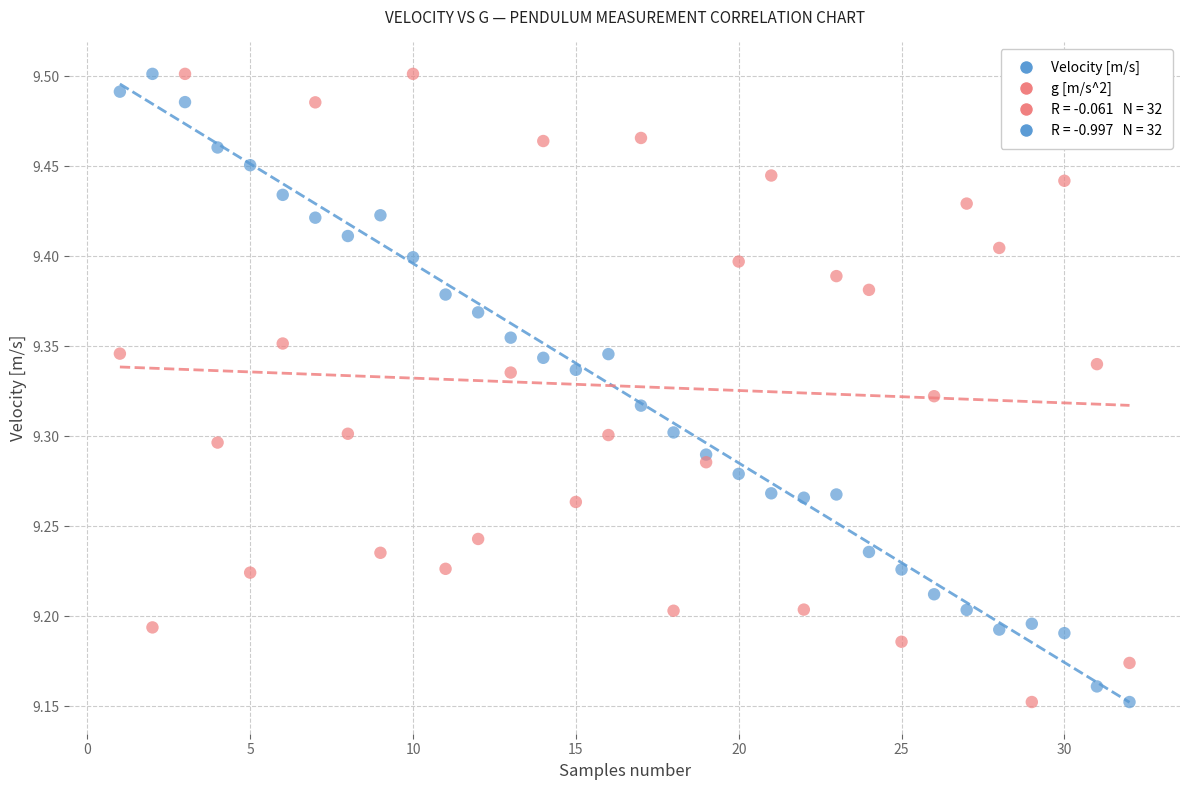

Across all data points, what is the range of X values (max minus min)?

31.0